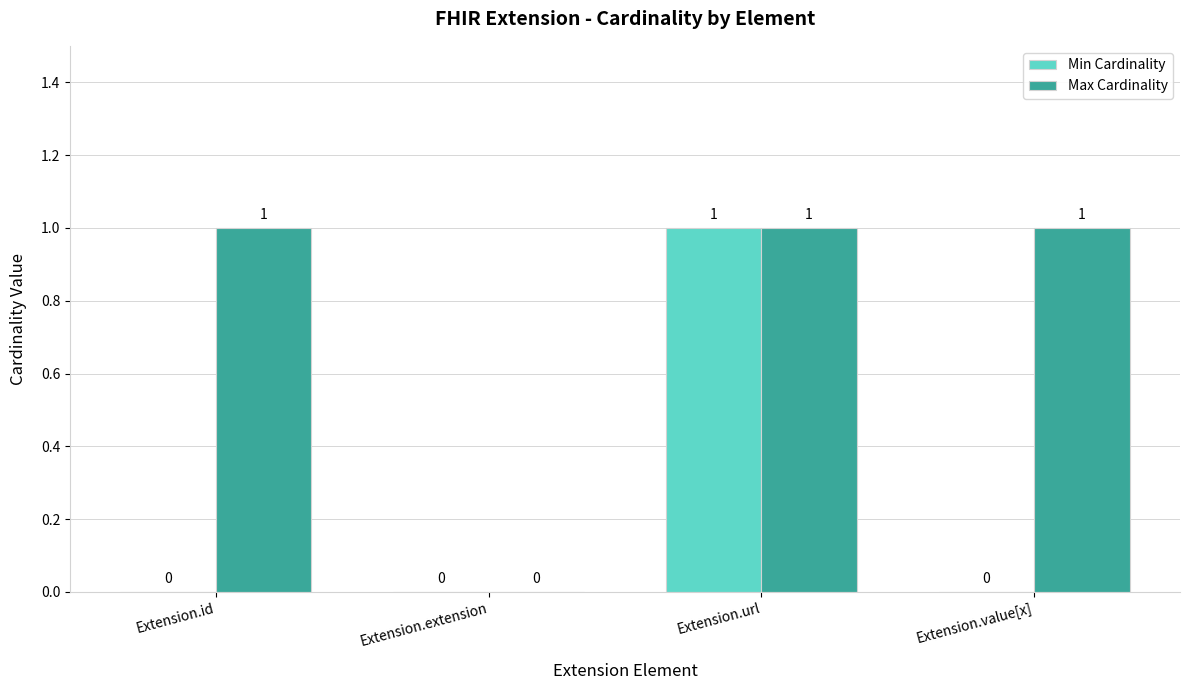

Reading left to right, transcribe all the data shown in this chart.

Min Cardinality: Extension.id=0	Extension.extension=0	Extension.url=1	Extension.value[x]=0
Max Cardinality: Extension.id=1	Extension.extension=0	Extension.url=1	Extension.value[x]=1